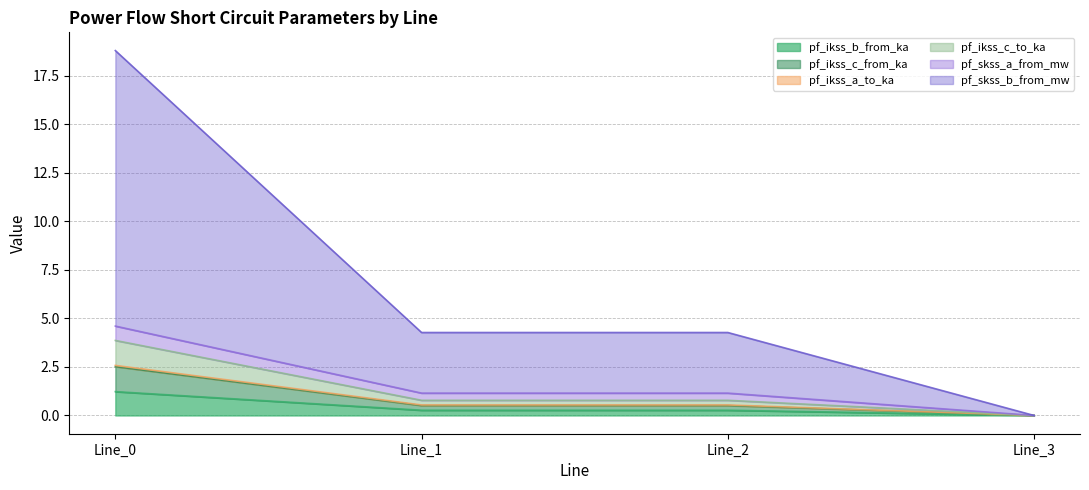

True or false: pf_skss_b_from_mw and pf_ikss_c_to_ka intersect in this chart.

False